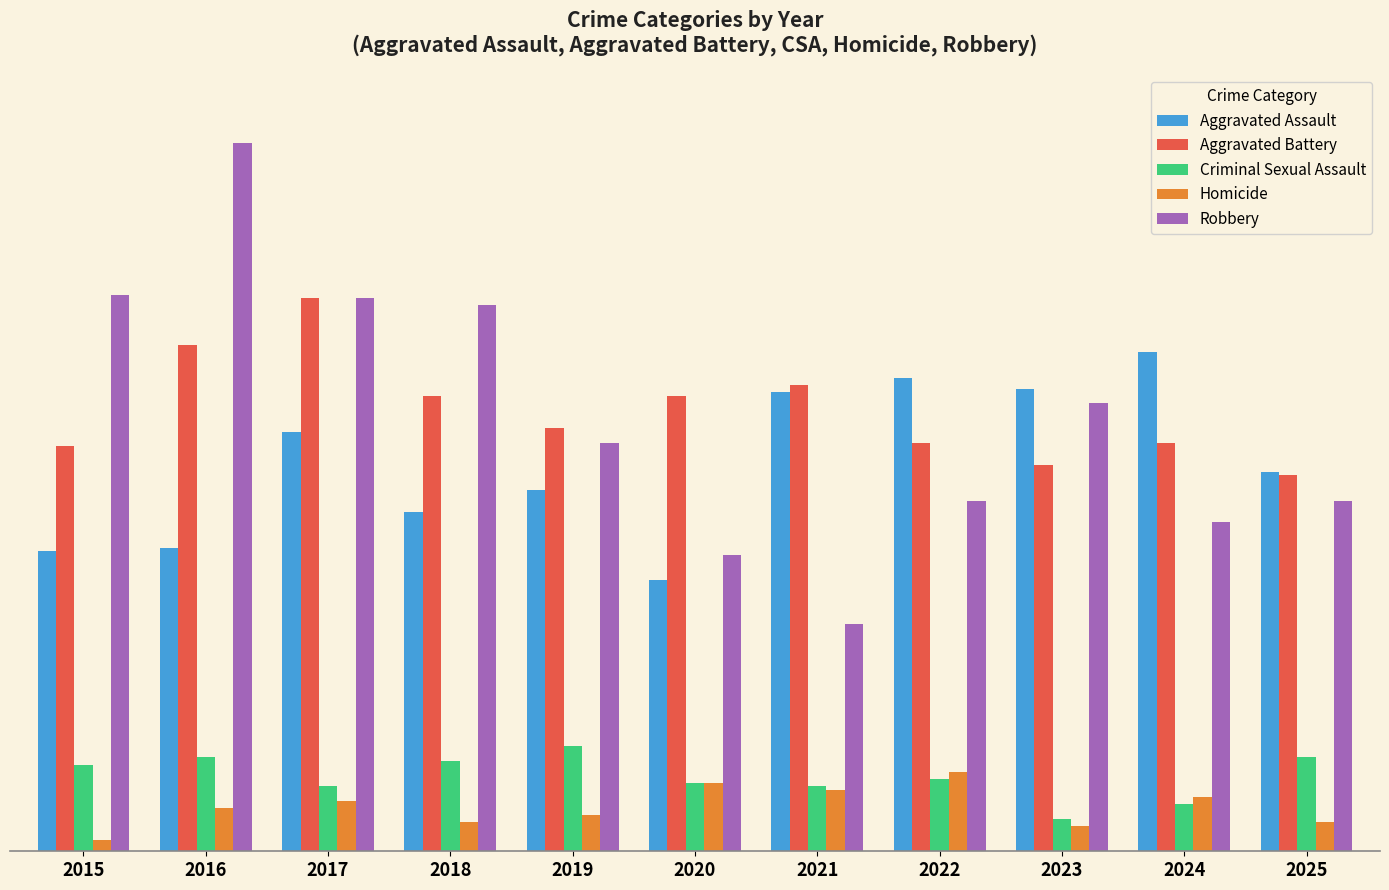

Are the bars grouped side by side (vs. stacked)?

Yes